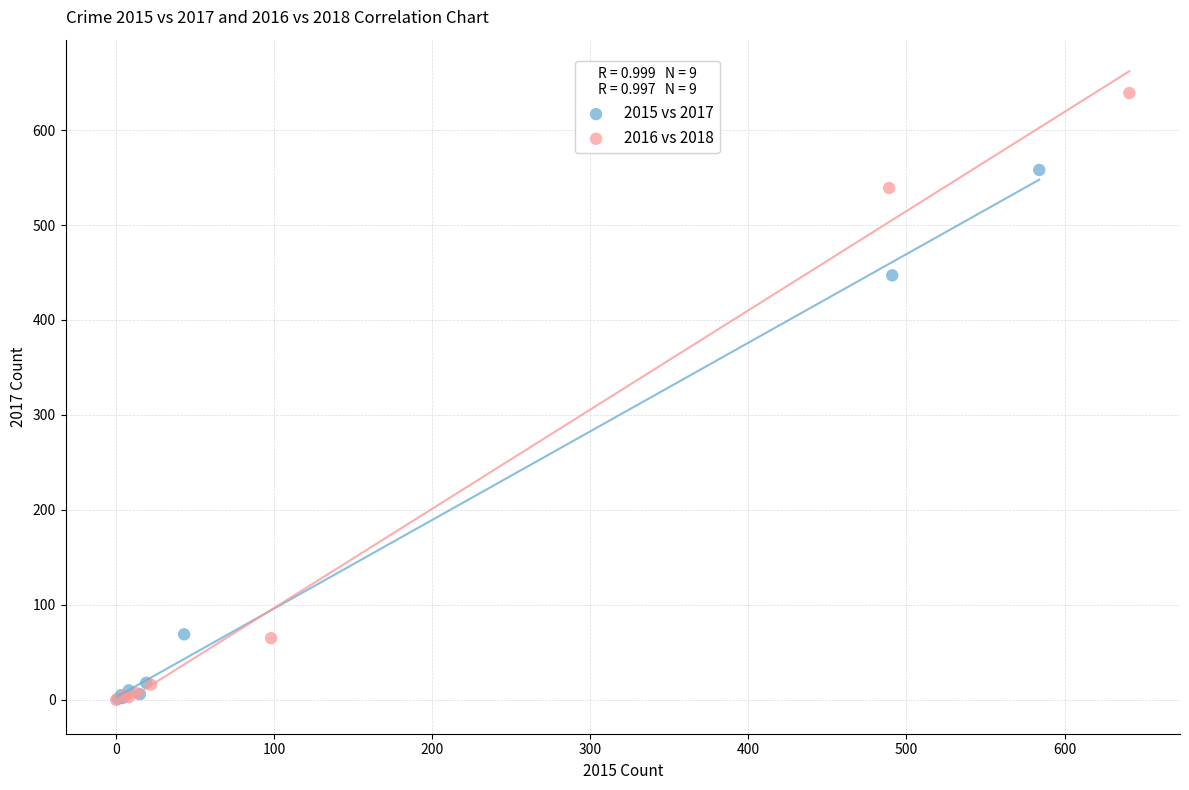

Which series has the largest Y range (max minus min)?

2016 vs 2018